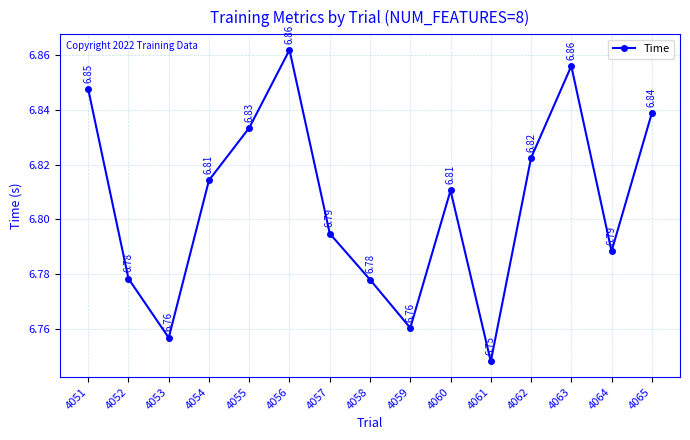

How many points are higher than both their immediate neighbors (excluding endpoints)?

3